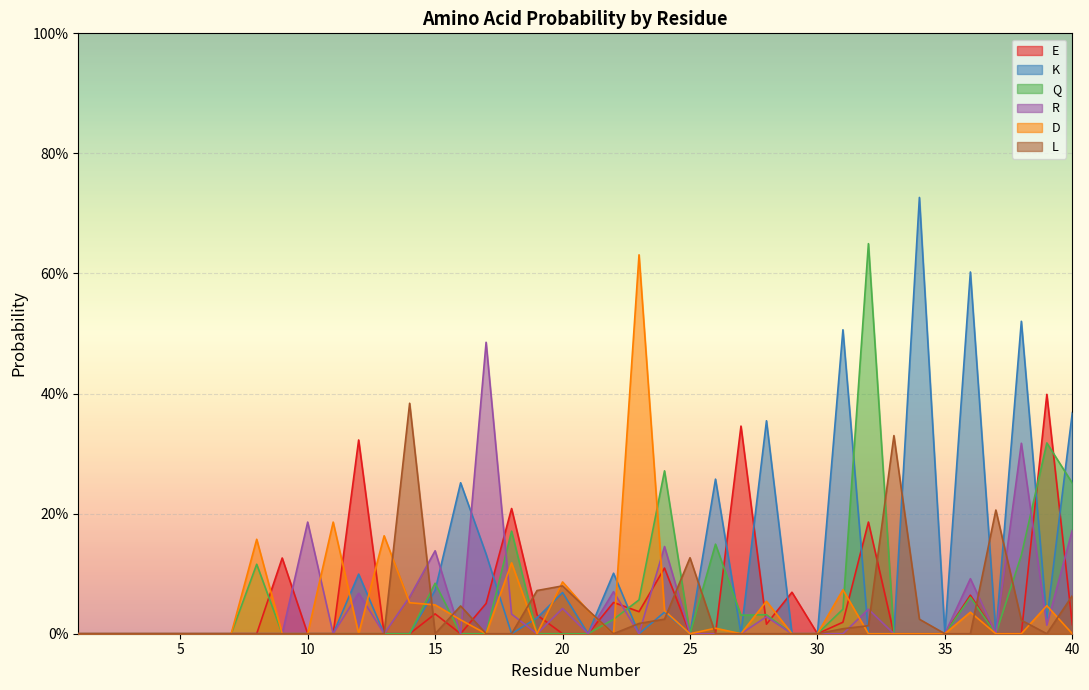

How many values in Q are above zero?

15